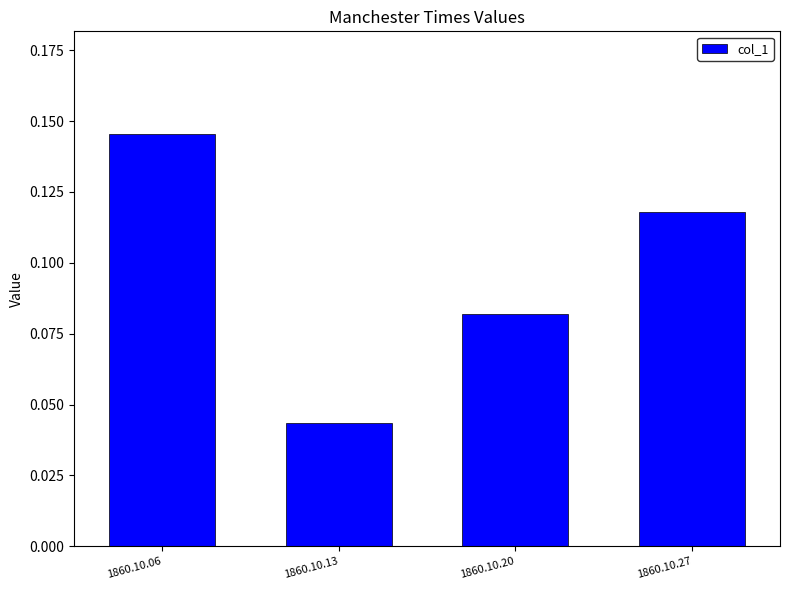

The chart shows a value of 0.2 at 1860.10.27. True or false?

False